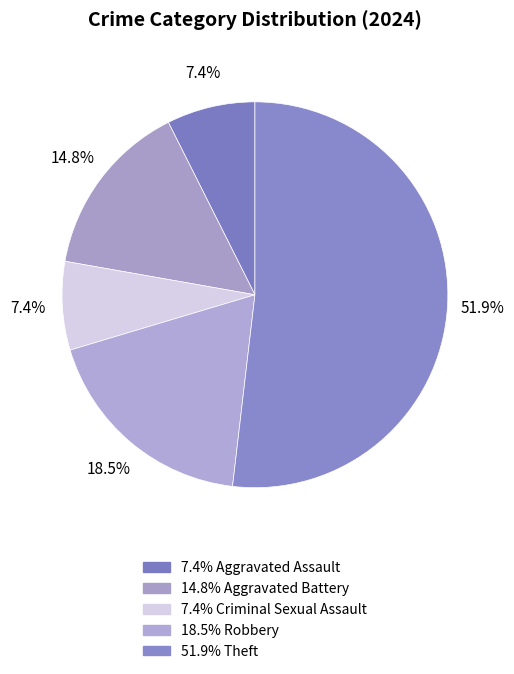

Count the number of slices in the pie.

5